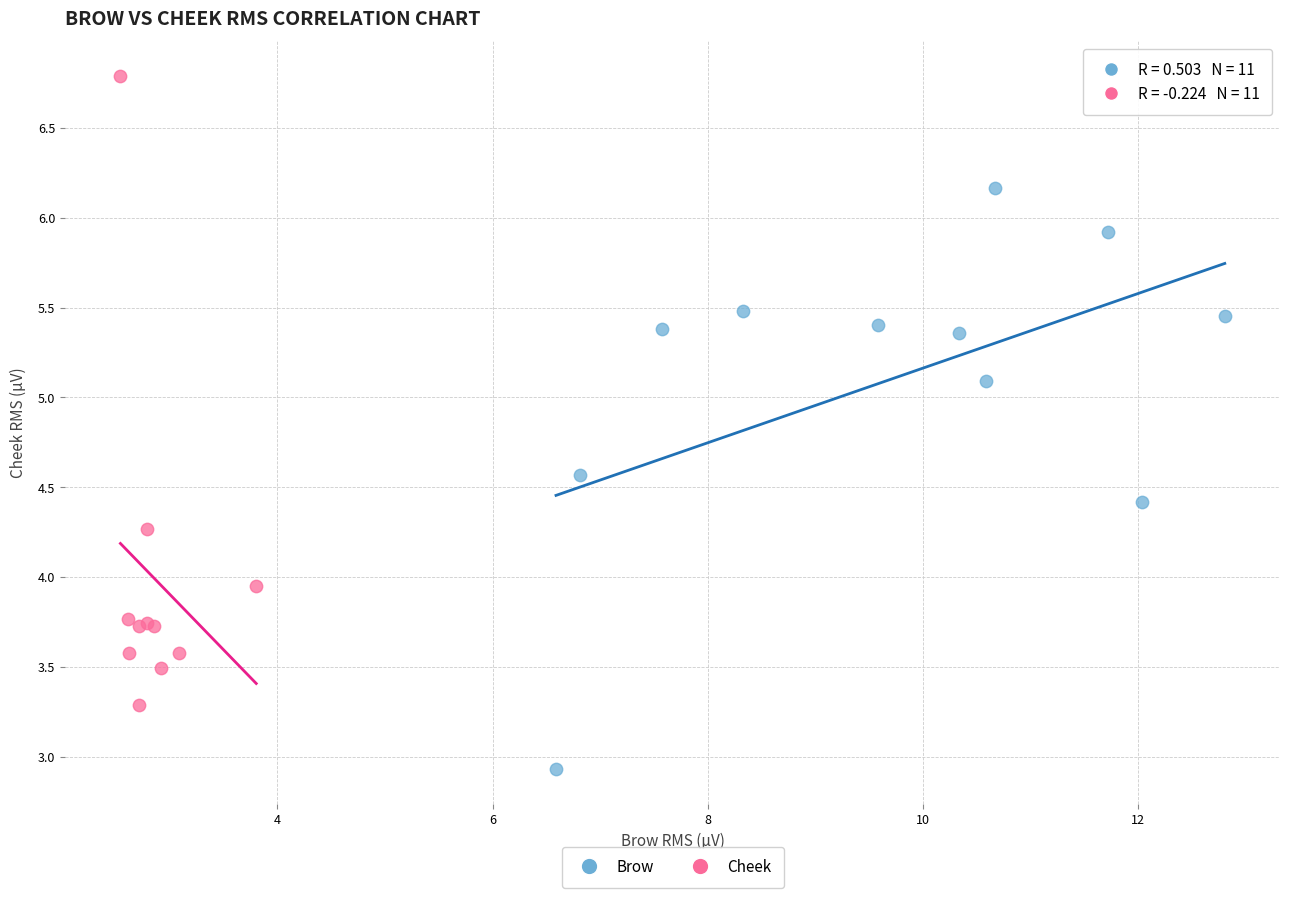

Which series reaches the maximum Y coordinate?

Cheek